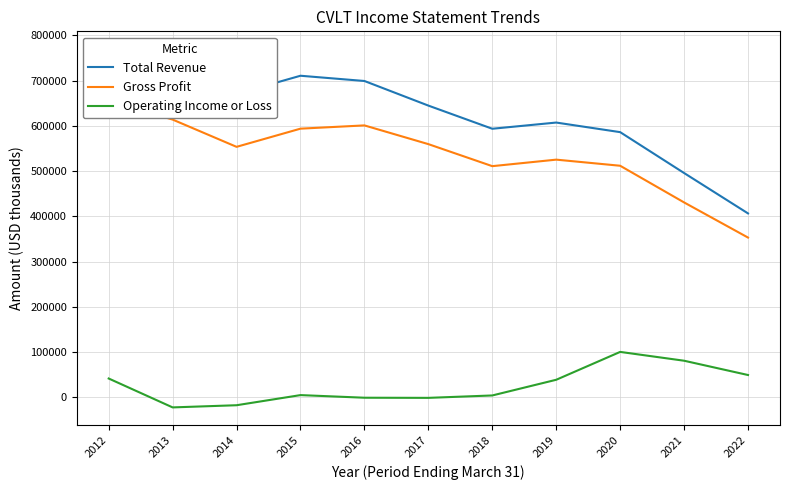

The Total Revenue series shows 670900 at 2014. True or false?

True